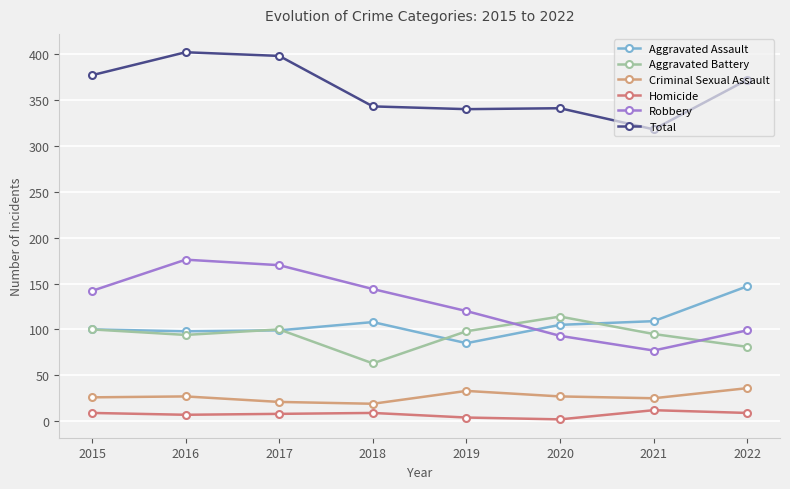

Reading left to right, what are all the values shown in this chart?

Aggravated Assault: 2015=100	2016=98	2017=99	2018=108	2019=85	2020=105	2021=109	2022=147
Aggravated Battery: 2015=100	2016=94	2017=100	2018=63	2019=98	2020=114	2021=95	2022=81
Criminal Sexual Assault: 2015=26	2016=27	2017=21	2018=19	2019=33	2020=27	2021=25	2022=36
Homicide: 2015=9	2016=7	2017=8	2018=9	2019=4	2020=2	2021=12	2022=9
Robbery: 2015=142	2016=176	2017=170	2018=144	2019=120	2020=93	2021=77	2022=99
Total: 2015=377	2016=402	2017=398	2018=343	2019=340	2020=341	2021=318	2022=372